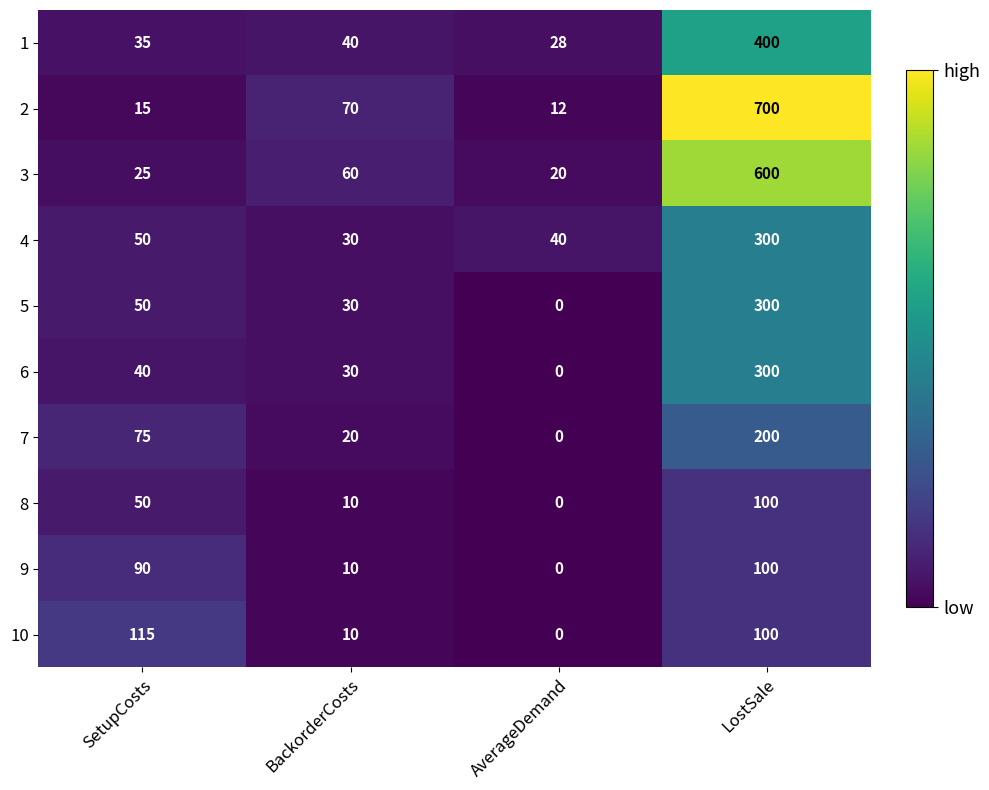

What is the maximum value shown in the chart?

700